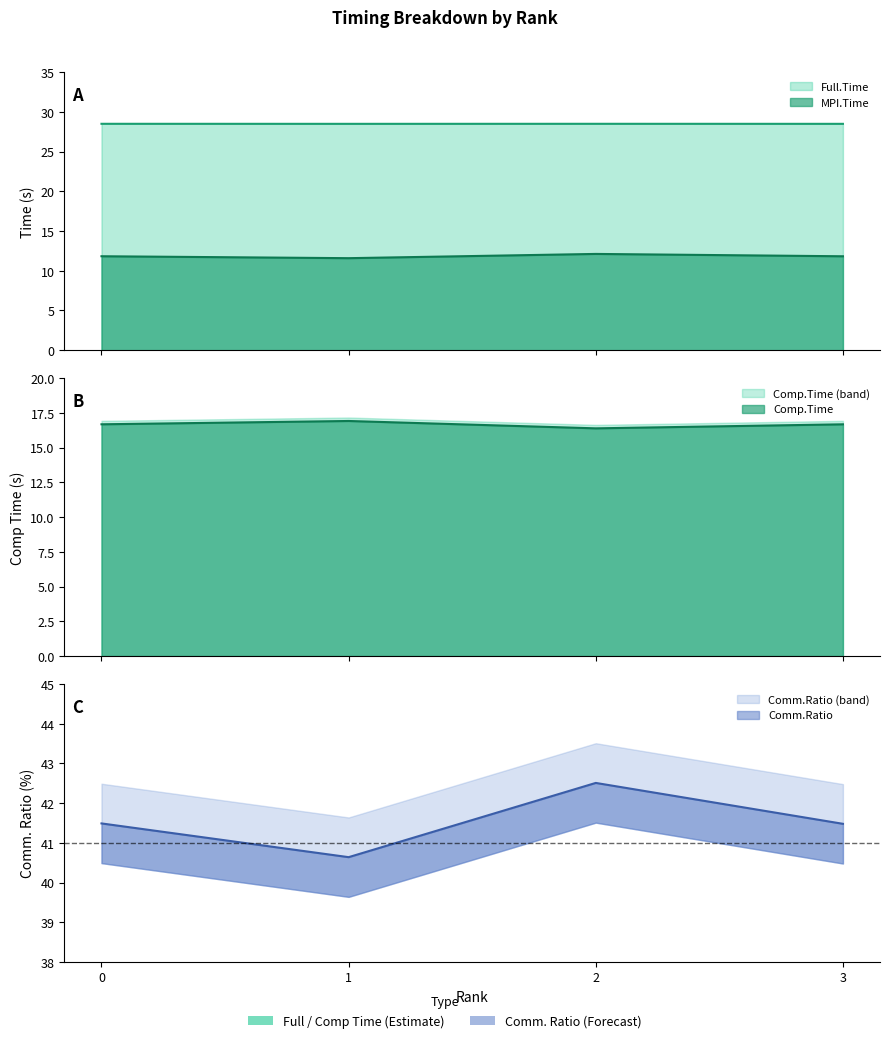

What is the total value across all series at 2?

99.5